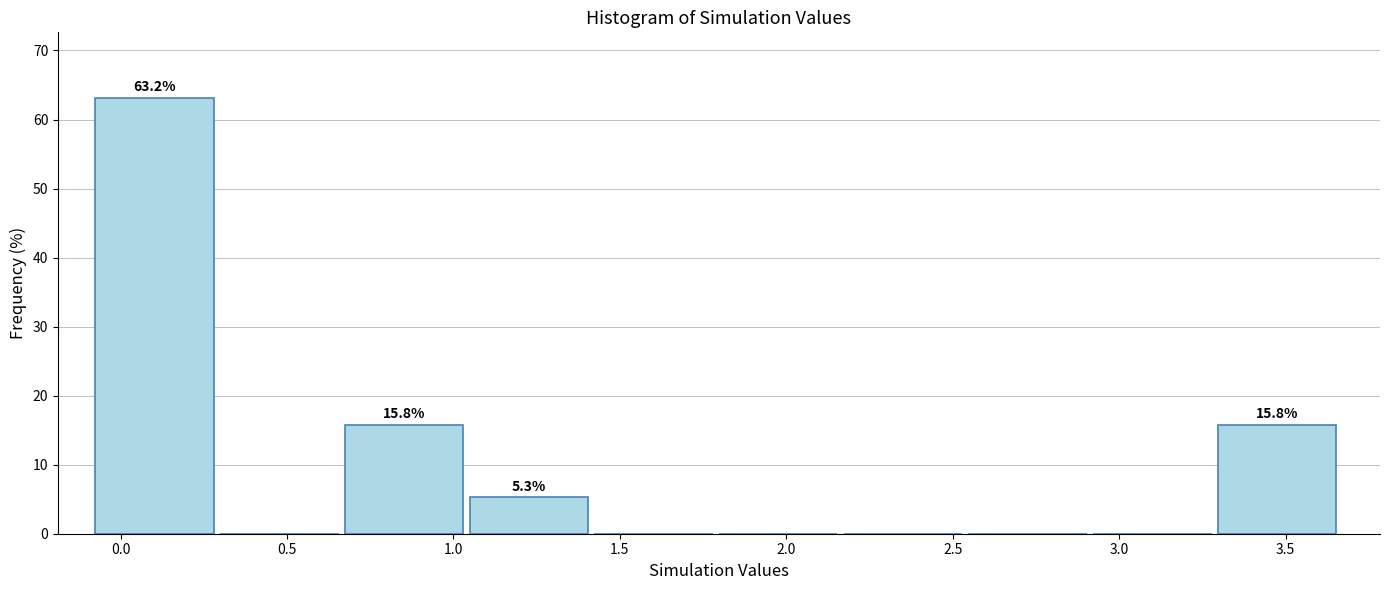

Over which range of the x-axis is the bar tallest?

-0.10 to 0.30